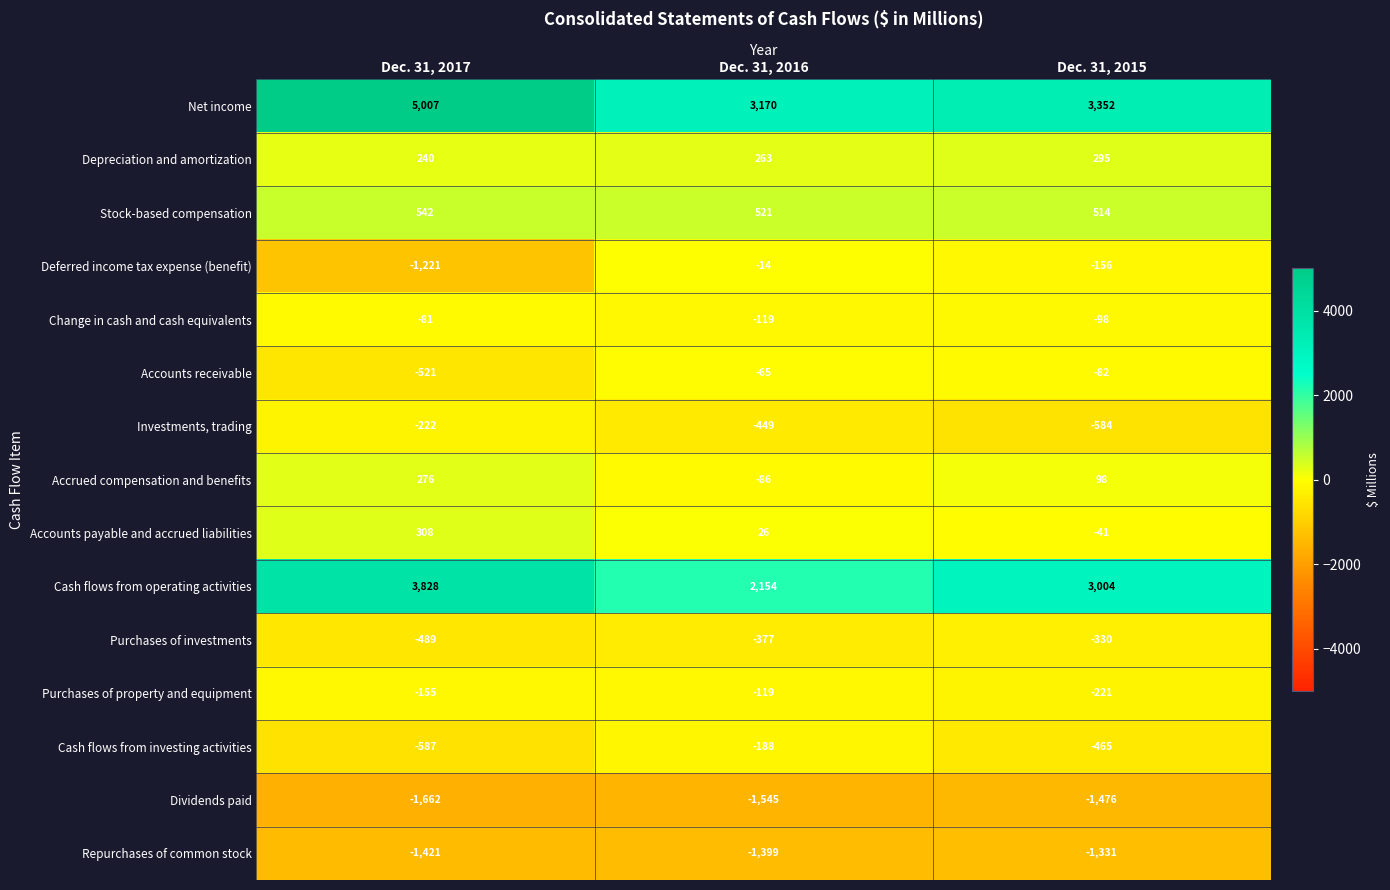

True or false: Deferred income tax expense (benefit) has a value of -6 at Dec. 31, 2016.

False